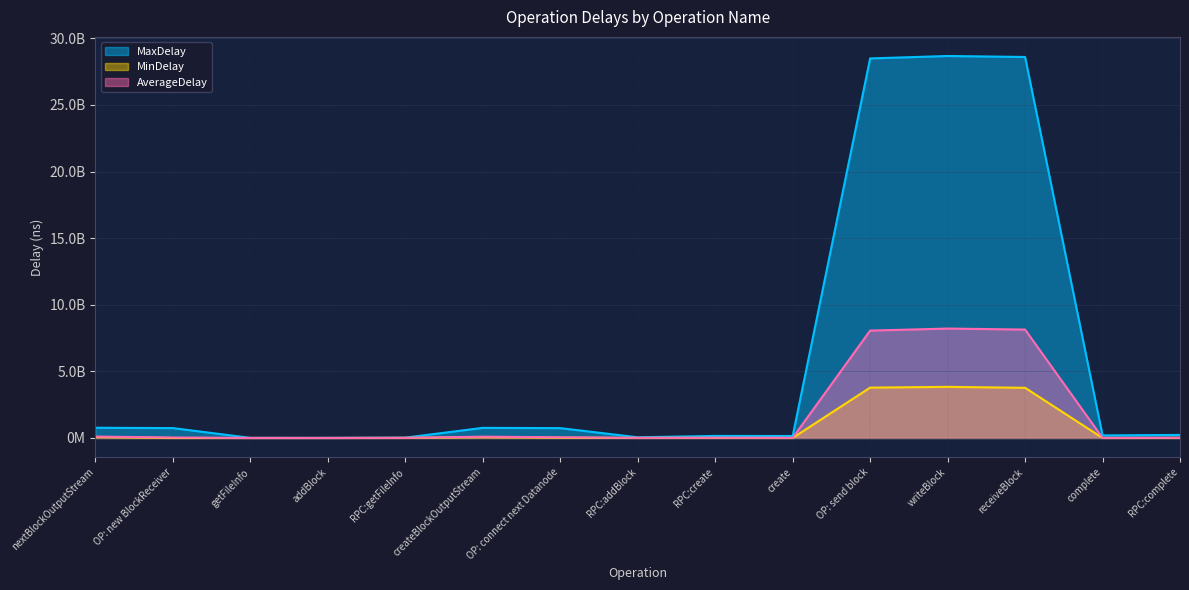

Where is the first local maximum for AverageDelay?

createBlockOutputStream